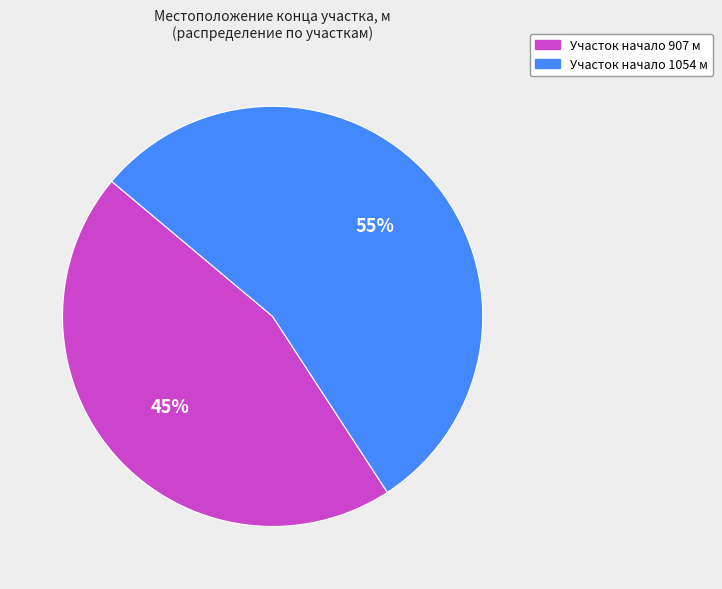

Is there a majority slice in this chart?

Yes